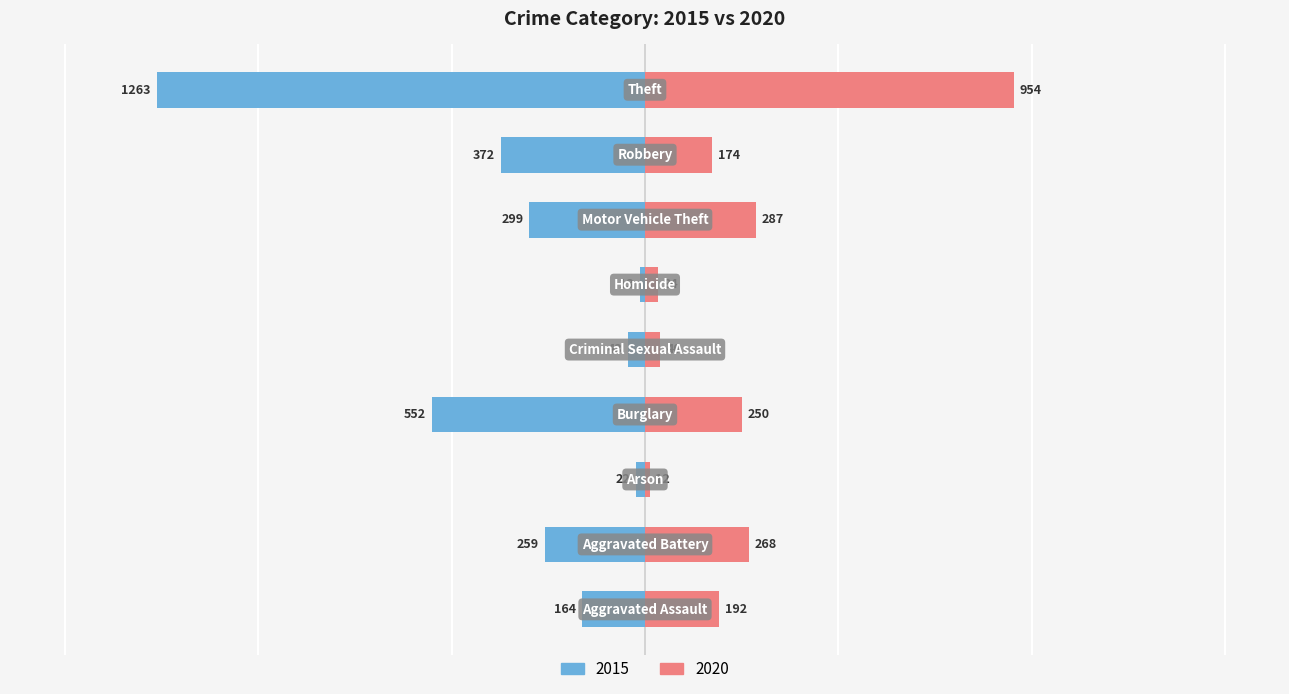

Is it true that 2020 equals 240 at Robbery?

False